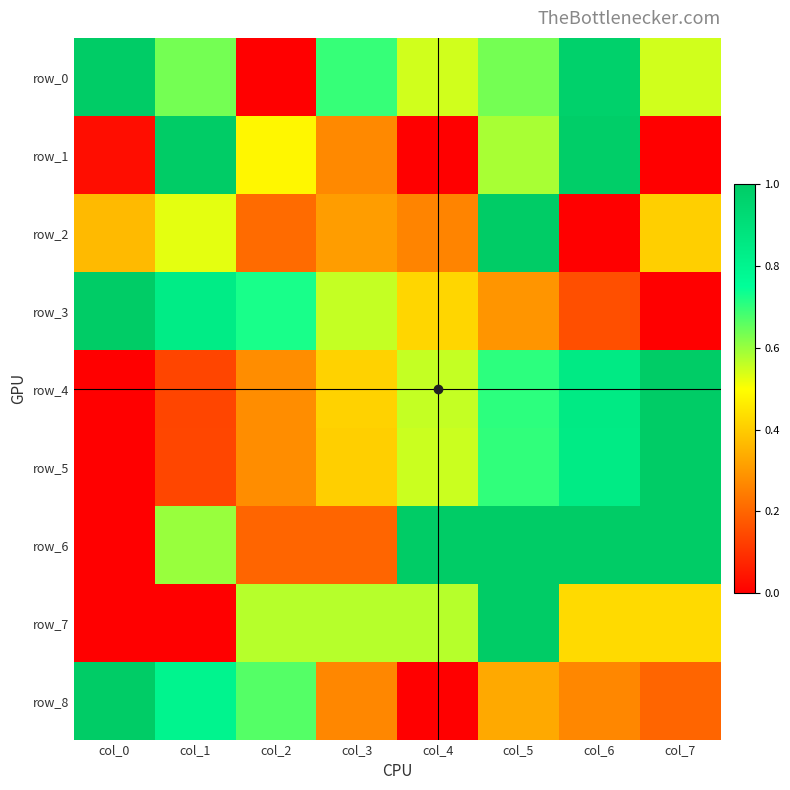

At which label is row_5 closest to 0?

col_0